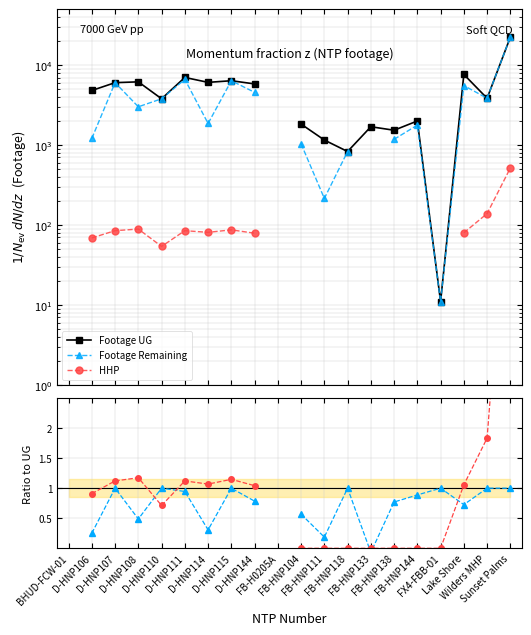

Which series changed the most between FB-HNP118 and Wilders MHP?

Footage UG